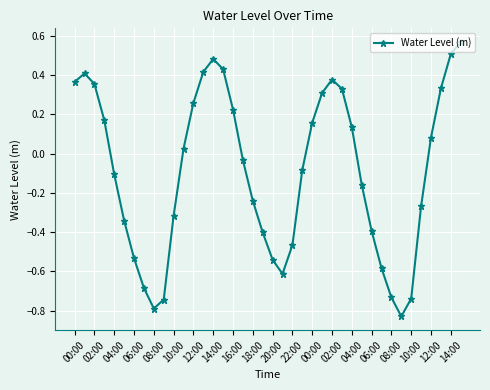

How many points are higher than both their immediate neighbors (excluding endpoints)?

3